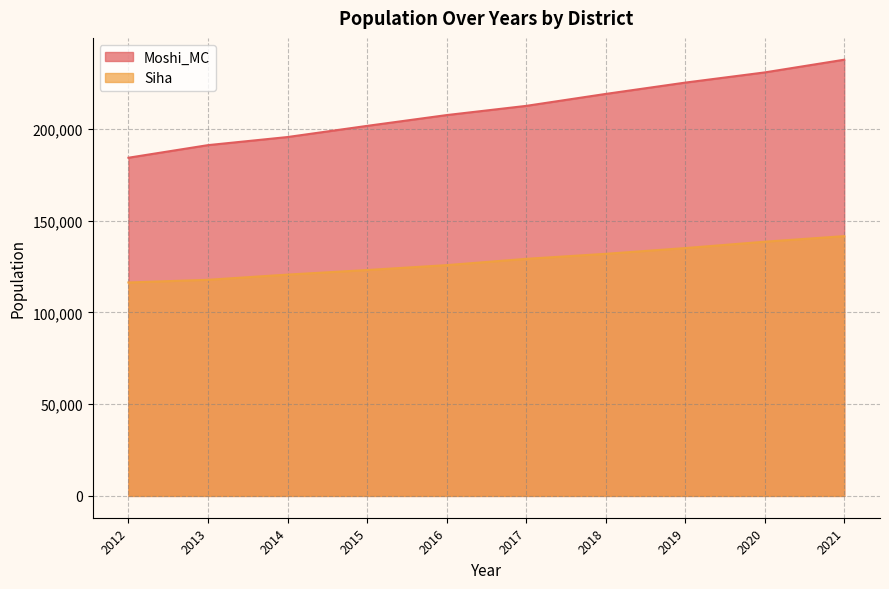

True or false: Siha and Moshi_MC intersect in this chart.

False